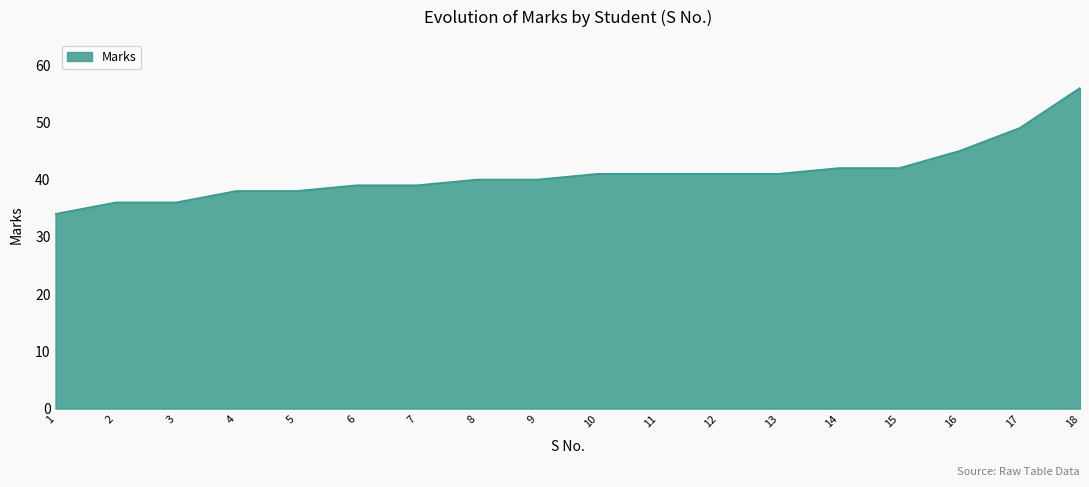

Does the chart have visible grid lines?

Yes